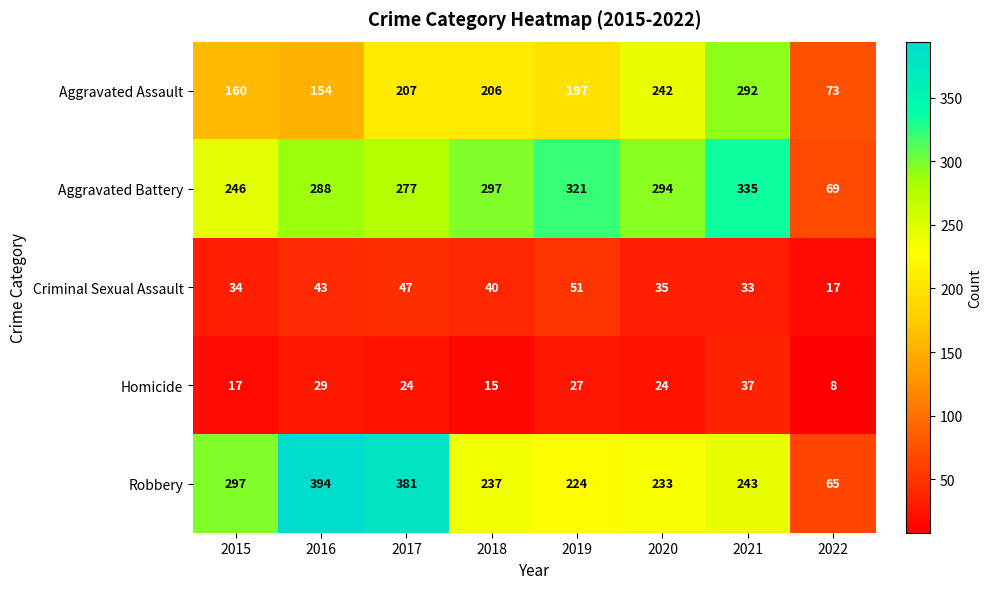

What is the minimum value shown in the chart?

8